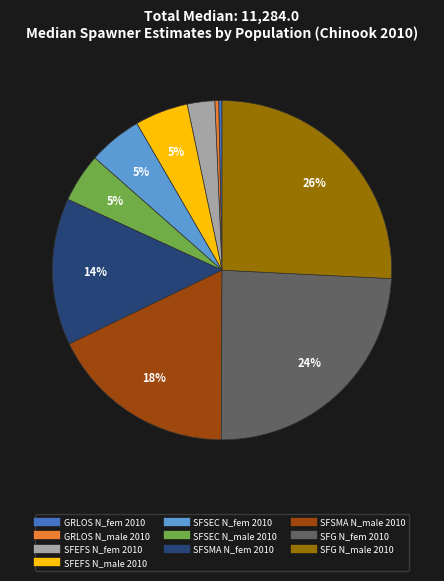

Count the number of slices in the pie.

10